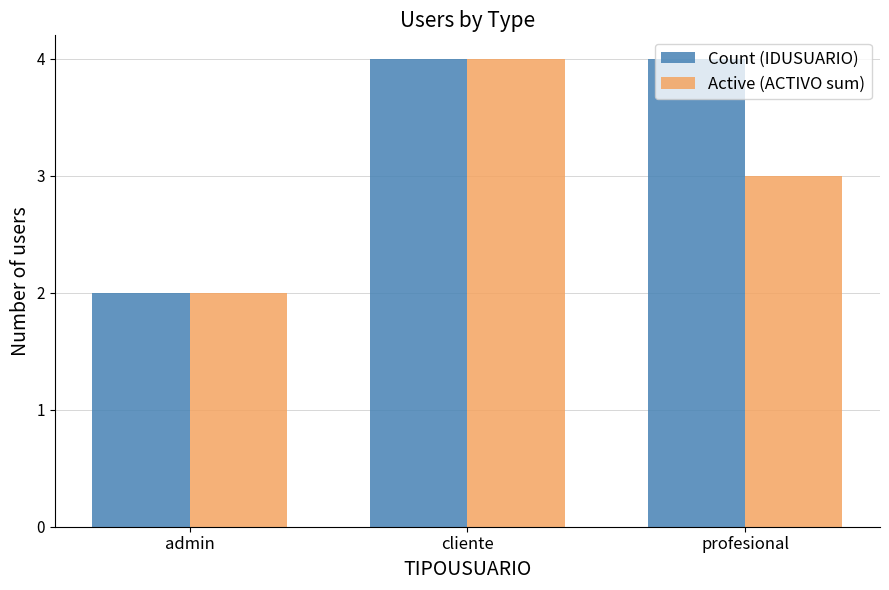

How many groups of bars are there?

3